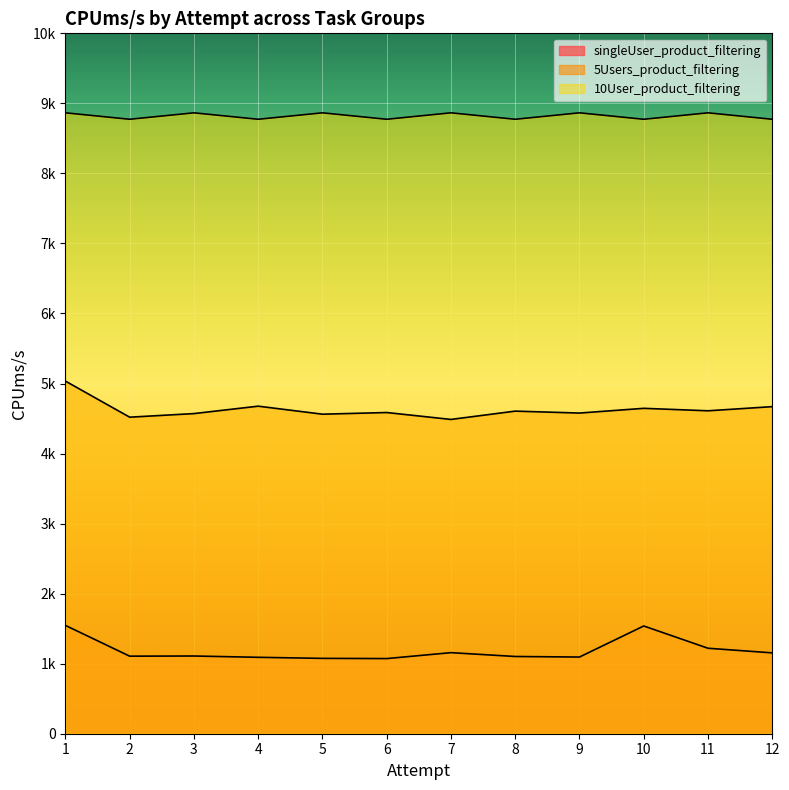

How many lines are shown in the chart?

3